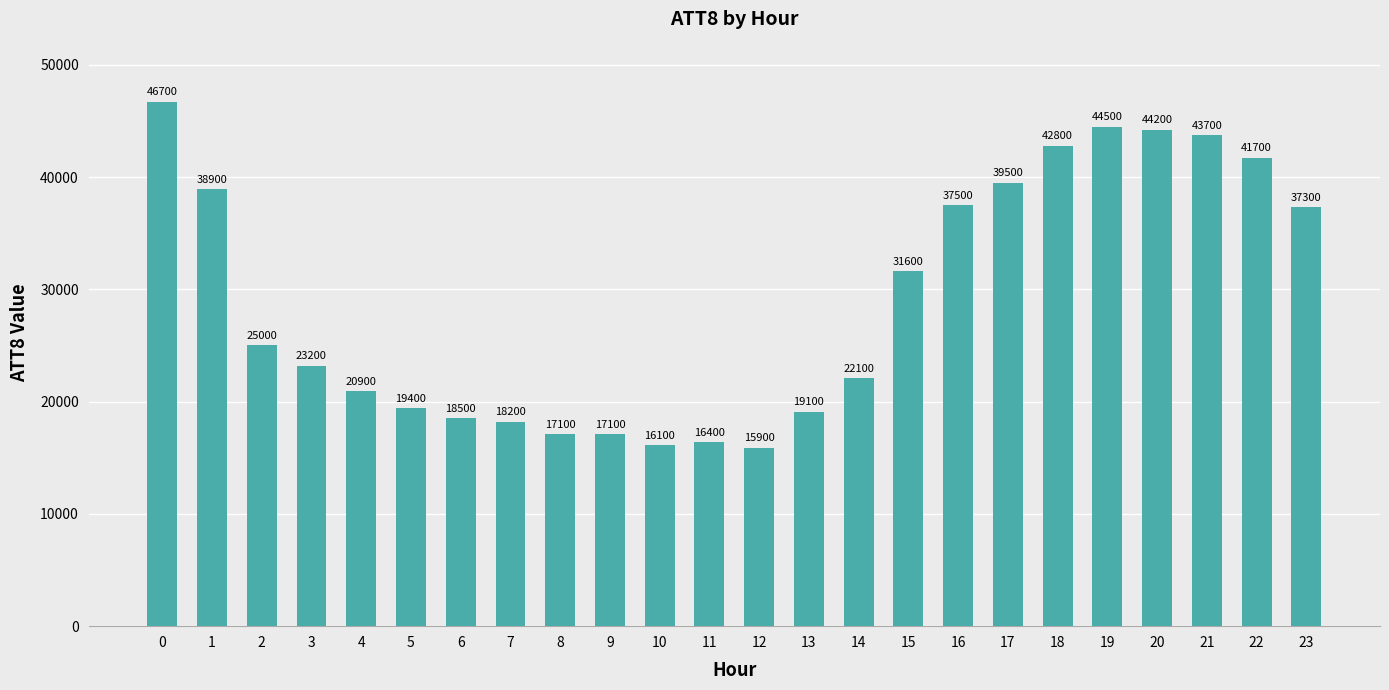

True or false: the data shows 27130 at 6.

False